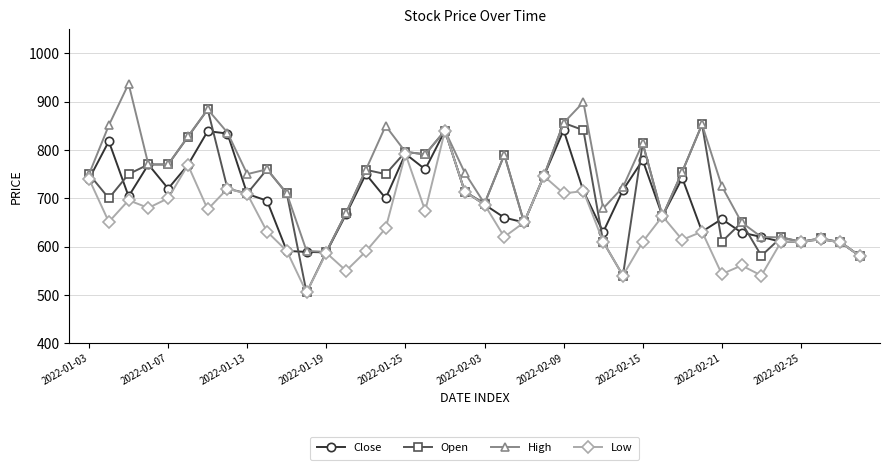

What are all the series names shown in the legend?

Close, Open, High, Low